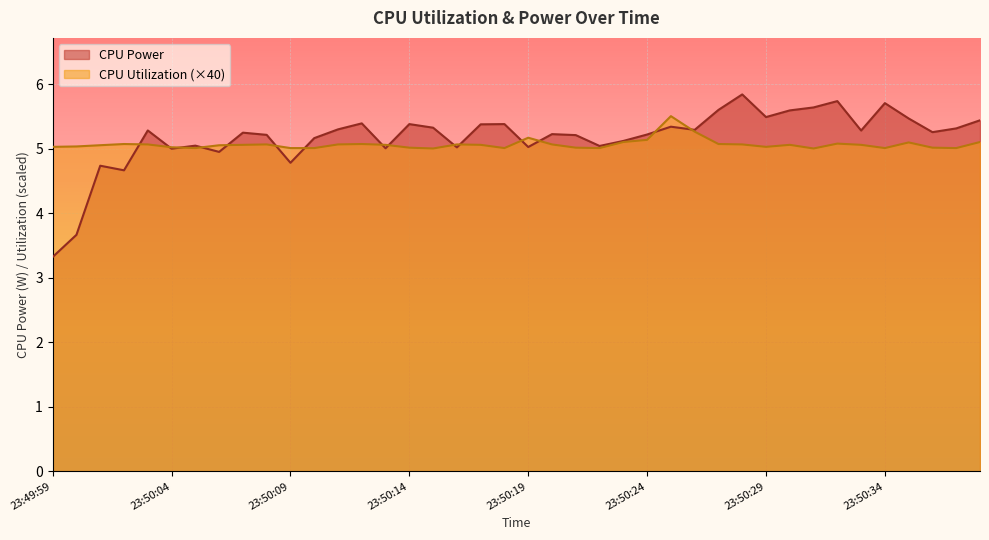

Is the value of CPU Utilization at 23:50:35 greater than the value of CPU Power at 23:50:31?

No